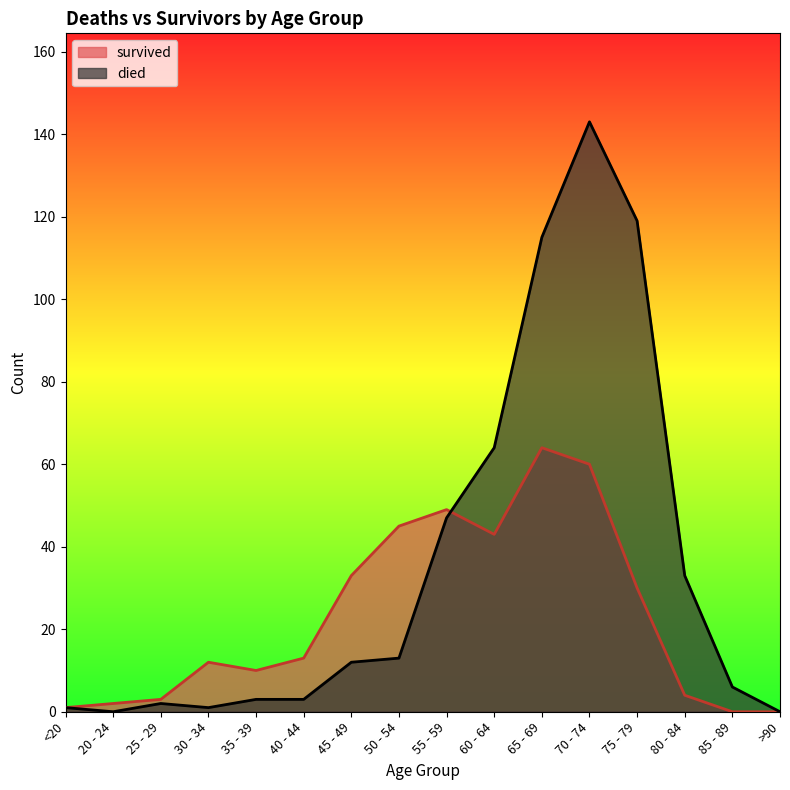

How many intersections are there between died and survived?

1